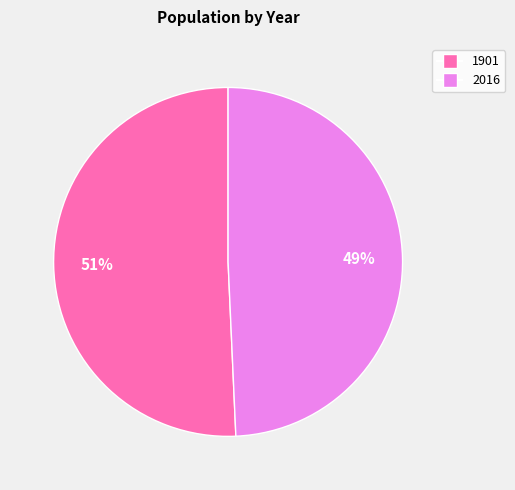

Is it true that 2016 is 57% of the pie?

False